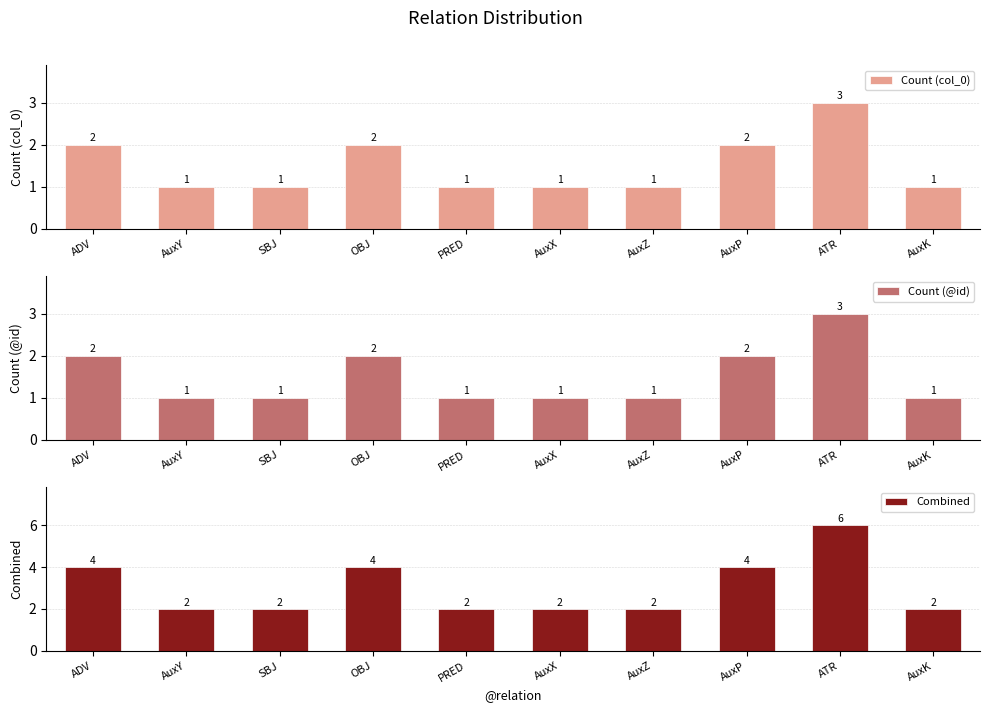

Reading left to right, extract all data points from this chart.

Count (col_0): ADV=2	AuxY=1	SBJ=1	OBJ=2	PRED=1	AuxX=1	AuxZ=1	AuxP=2	ATR=3	AuxK=1
Count (@id): ADV=2	AuxY=1	SBJ=1	OBJ=2	PRED=1	AuxX=1	AuxZ=1	AuxP=2	ATR=3	AuxK=1
Combined: ADV=4	AuxY=2	SBJ=2	OBJ=4	PRED=2	AuxX=2	AuxZ=2	AuxP=4	ATR=6	AuxK=2